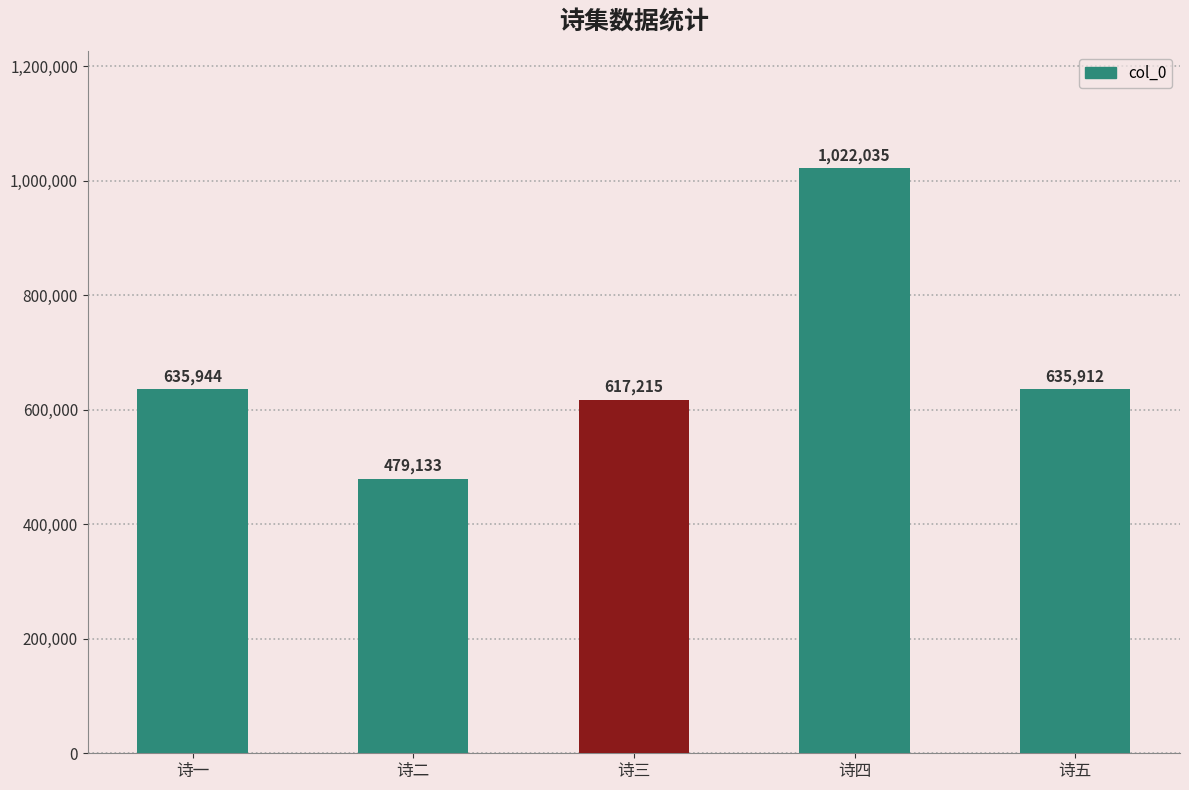

What is the sum of the values at 诗二 and 诗四?

1501168